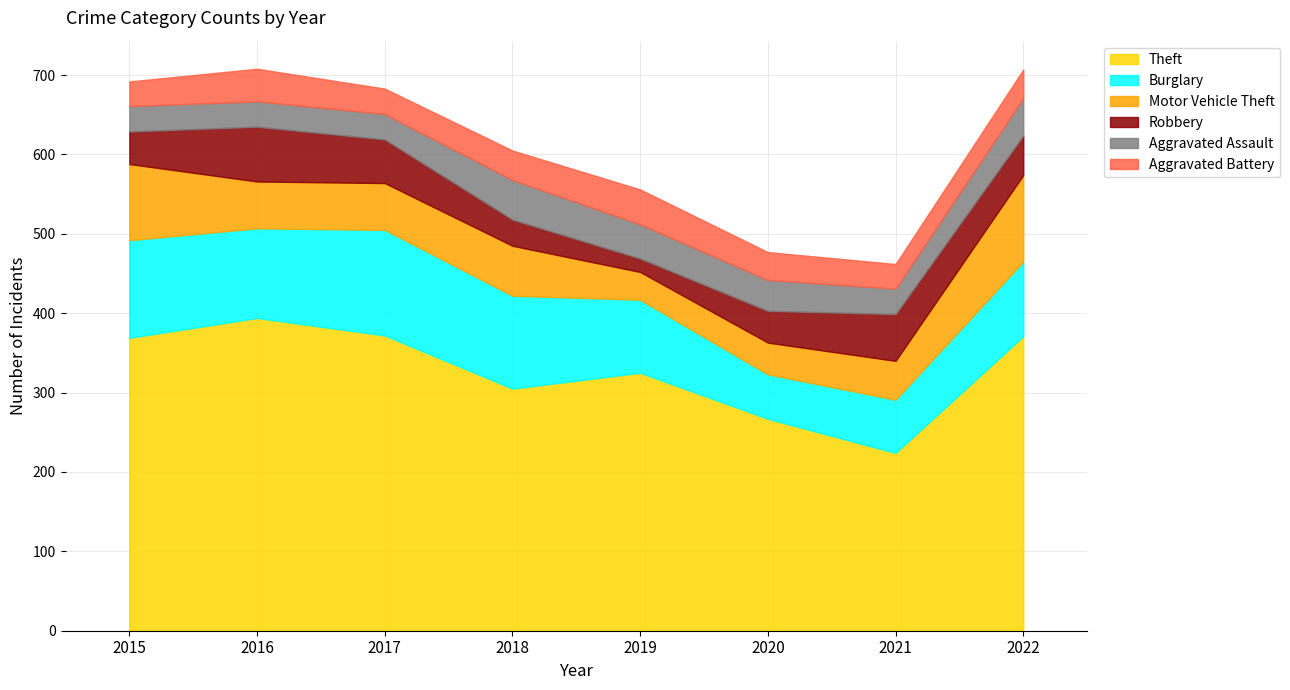

What is the value of the Aggravated Battery point at the 6th from the left?

35